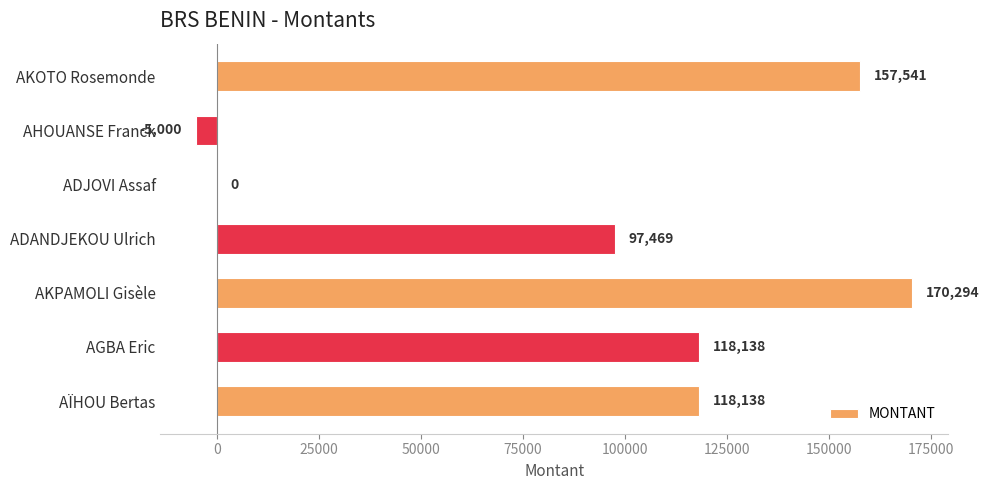

What is the greatest value displayed?

170294